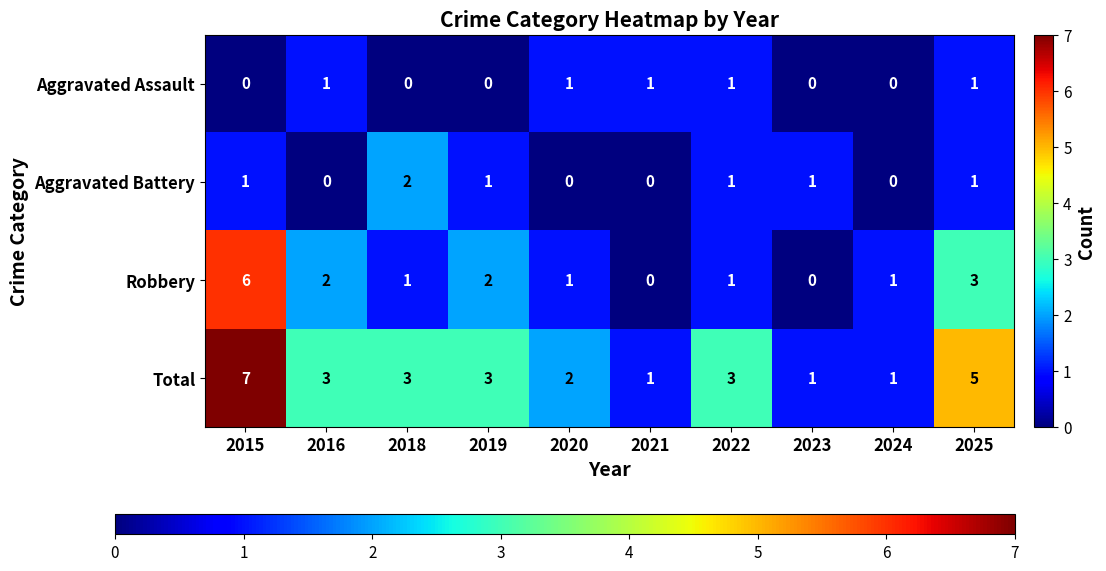

What is the highest value of the Robbery series?

6